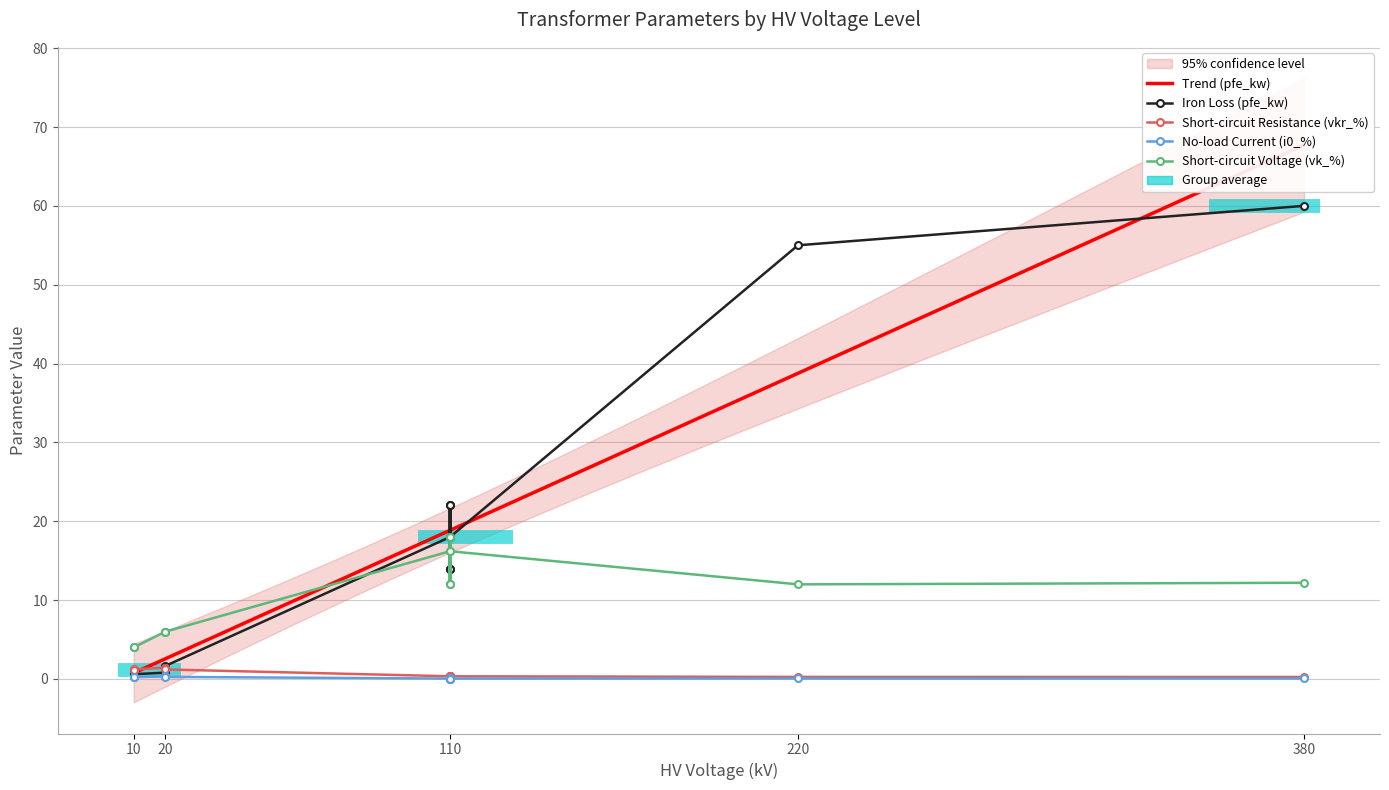

Reading left to right, extract all data points from this chart.

pfe_kw: 160 MVA 380/110 kV=60.0	100 MVA 220/110 kV=55.0	63 MVA 110/20 kV=22.0	40 MVA 110/20 kV=18.0	25 MVA 110/20 kV=14.0	63 MVA 110/10 kV=22.0	40 MVA 110/10 kV=18.0	25 MVA 110/10 kV=14.0	0.25 MVA 20/0.4 kV=0.8	0.4 MVA 20/0.4 kV=1.4	0.63 MVA 20/0.4 kV=1.6	0.25 MVA 10/0.4 kV=0.6	0.4 MVA 10/0.4 kV=0.9	0.63 MVA 10/0.4 kV=1.2
vkr_percent: 160 MVA 380/110 kV=0.2	100 MVA 220/110 kV=0.3	63 MVA 110/20 kV=0.3	40 MVA 110/20 kV=0.3	25 MVA 110/20 kV=0.4	63 MVA 110/10 kV=0.3	40 MVA 110/10 kV=0.3	25 MVA 110/10 kV=0.4	0.25 MVA 20/0.4 kV=1.4	0.4 MVA 20/0.4 kV=1.4	0.63 MVA 20/0.4 kV=1.2	0.25 MVA 10/0.4 kV=1.2	0.4 MVA 10/0.4 kV=1.3	0.63 MVA 10/0.4 kV=1.1
i0_percent: 160 MVA 380/110 kV=0.1	100 MVA 220/110 kV=0.1	63 MVA 110/20 kV=0.0	40 MVA 110/20 kV=0.1	25 MVA 110/20 kV=0.1	63 MVA 110/10 kV=0.0	40 MVA 110/10 kV=0.1	25 MVA 110/10 kV=0.1	0.25 MVA 20/0.4 kV=0.3	0.4 MVA 20/0.4 kV=0.3	0.63 MVA 20/0.4 kV=0.3	0.25 MVA 10/0.4 kV=0.2	0.4 MVA 10/0.4 kV=0.2	0.63 MVA 10/0.4 kV=0.2
vk_percent: 160 MVA 380/110 kV=12.2	100 MVA 220/110 kV=12.0	63 MVA 110/20 kV=18.0	40 MVA 110/20 kV=16.2	25 MVA 110/20 kV=12.0	63 MVA 110/10 kV=18.0	40 MVA 110/10 kV=16.2	25 MVA 110/10 kV=12.0	0.25 MVA 20/0.4 kV=6.0	0.4 MVA 20/0.4 kV=6.0	0.63 MVA 20/0.4 kV=6.0	0.25 MVA 10/0.4 kV=4.0	0.4 MVA 10/0.4 kV=4.0	0.63 MVA 10/0.4 kV=4.0